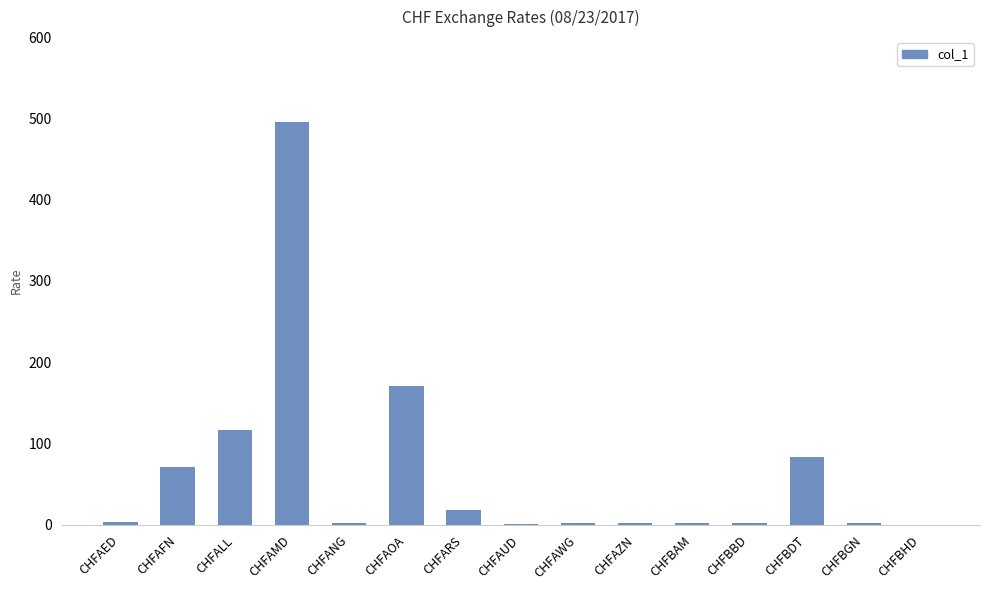

The chart shows a value of 17.9 at CHFARS. True or false?

True